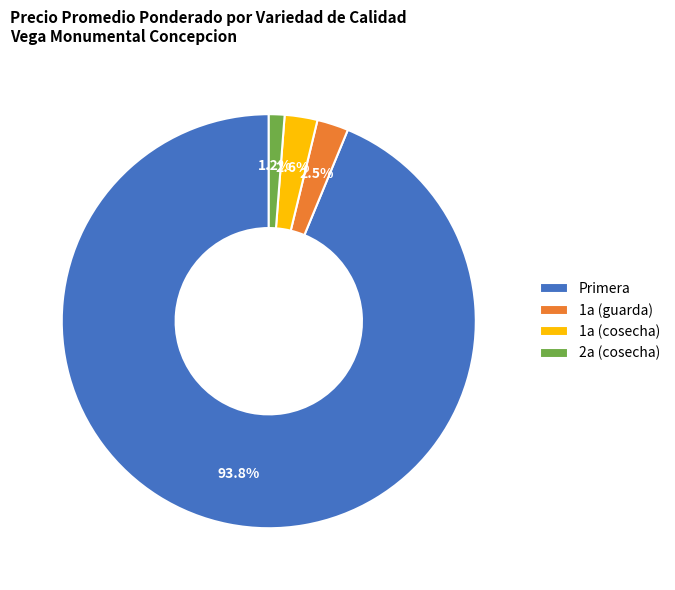

Is there a majority slice in this chart?

Yes